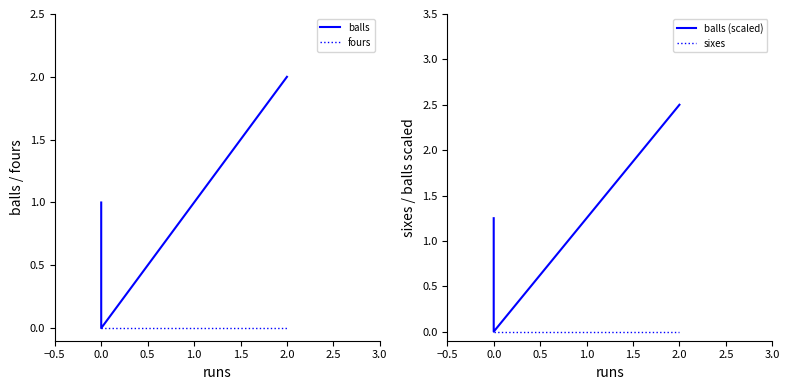

Does the chart display data point markers on the line(s)?

No